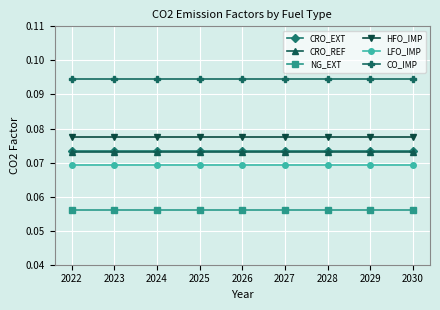

True or false: NG_EXT and LFO_IMP cross at least once.

False